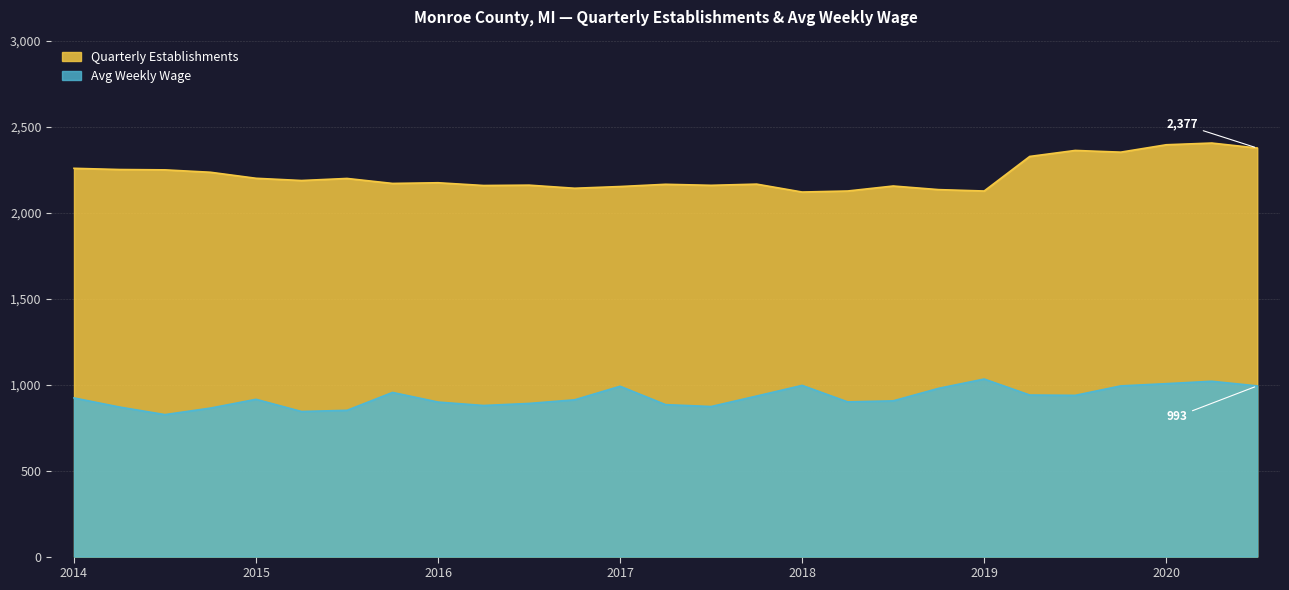

List the series in order of their overall mean, highest first.

Quarterly Establishments, Avg Weekly Wage